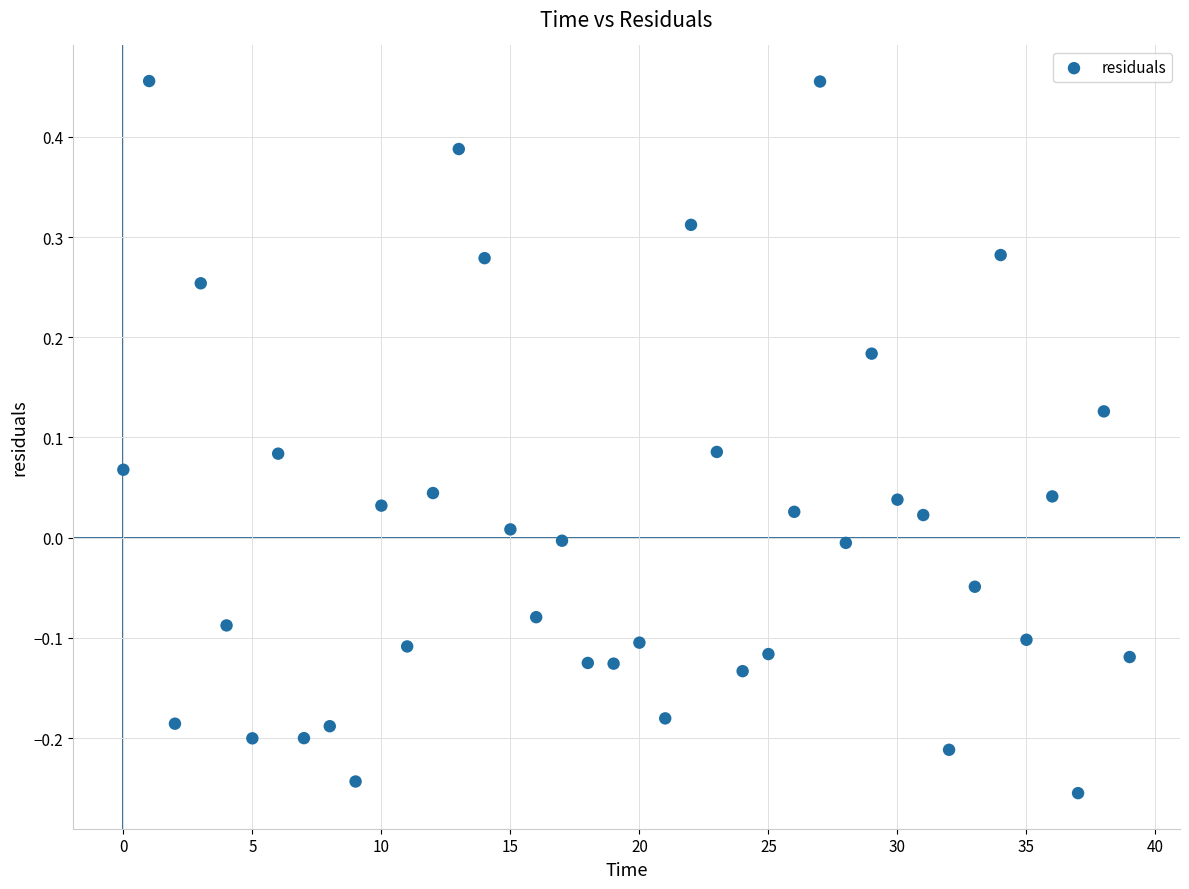

What is the range of Y values (max minus min)?

0.7